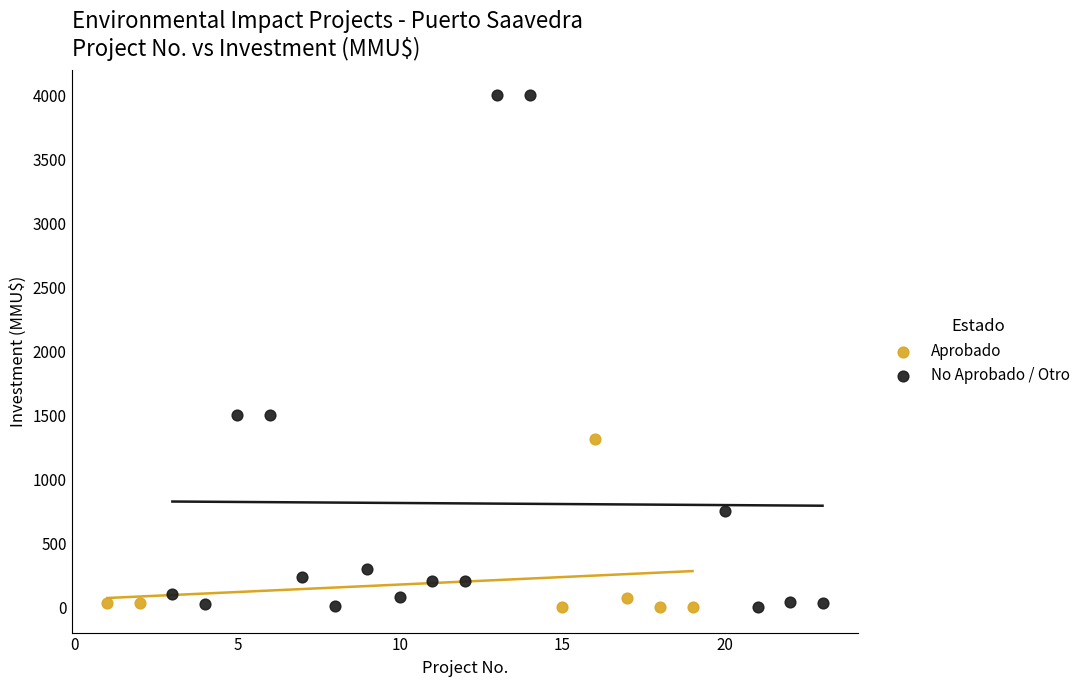

Which series contains the highest Y value?

No Aprobado / Otro